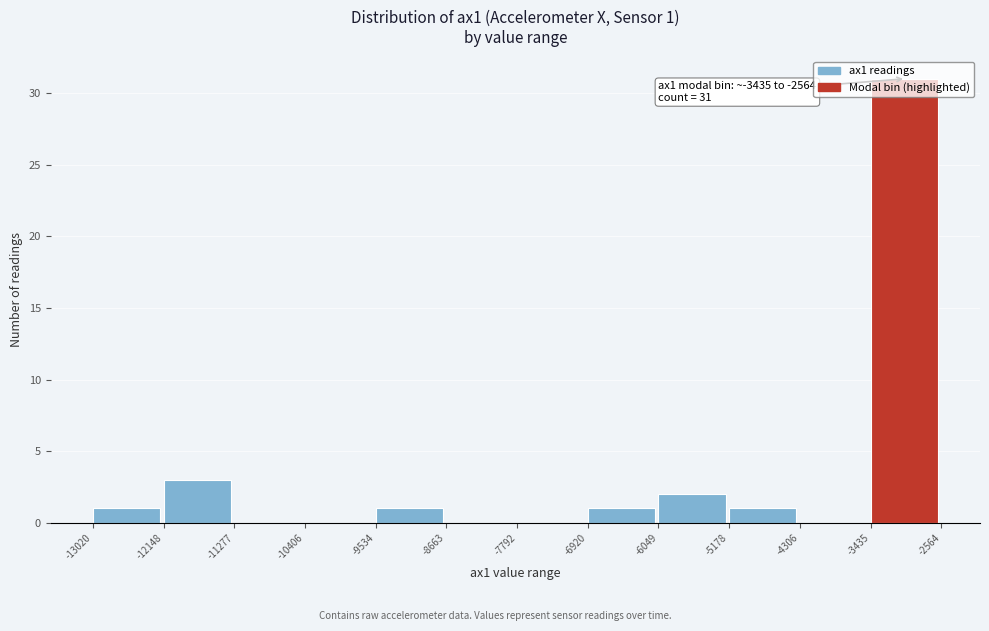

Over which range of the x-axis is the bar tallest?

-3435 to -2564